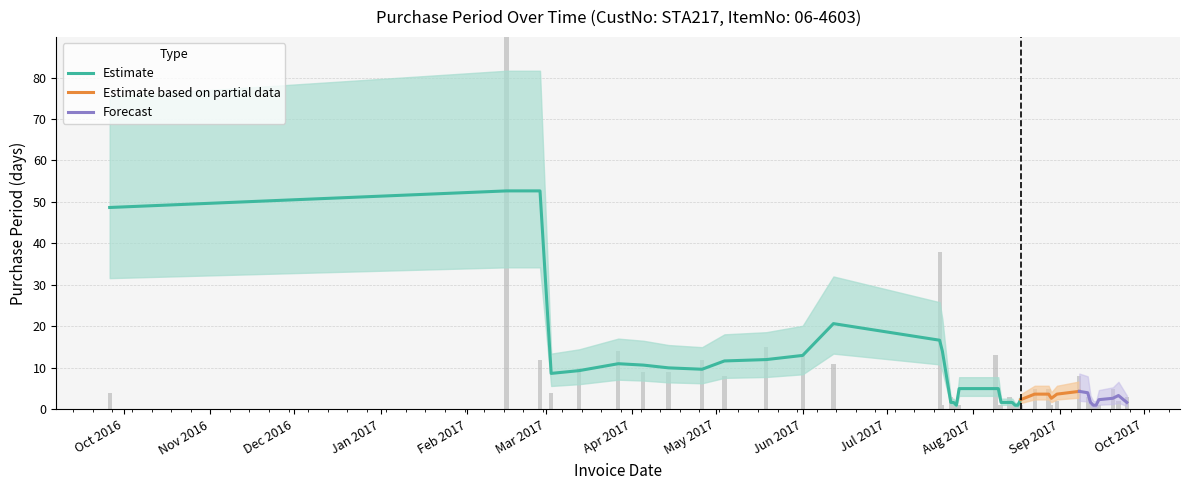

What is the difference between the second highest and minimum values?

37